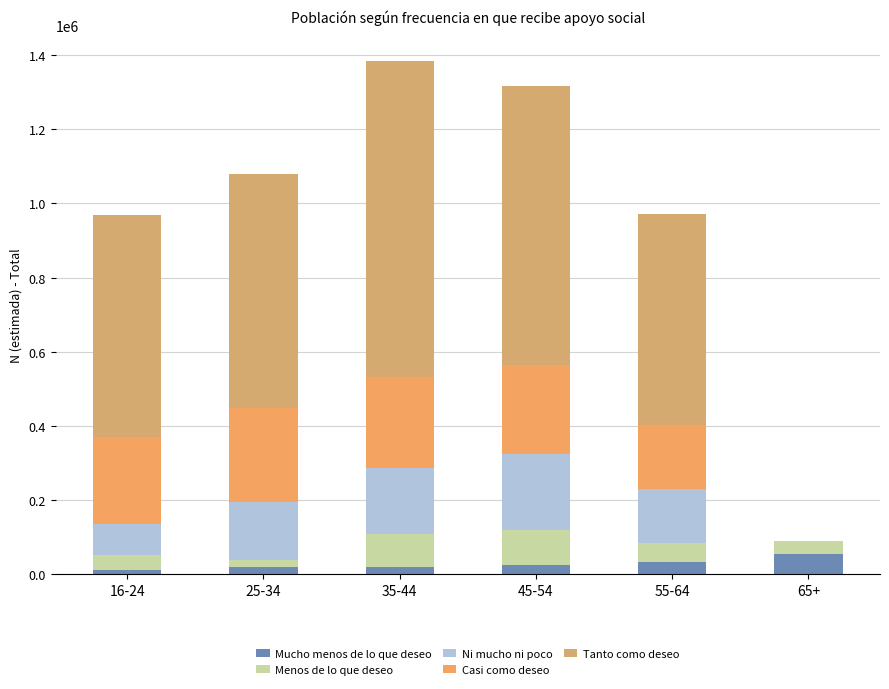

True or false: Mucho menos de lo que deseo has a value of 33189 at 55-64.

True